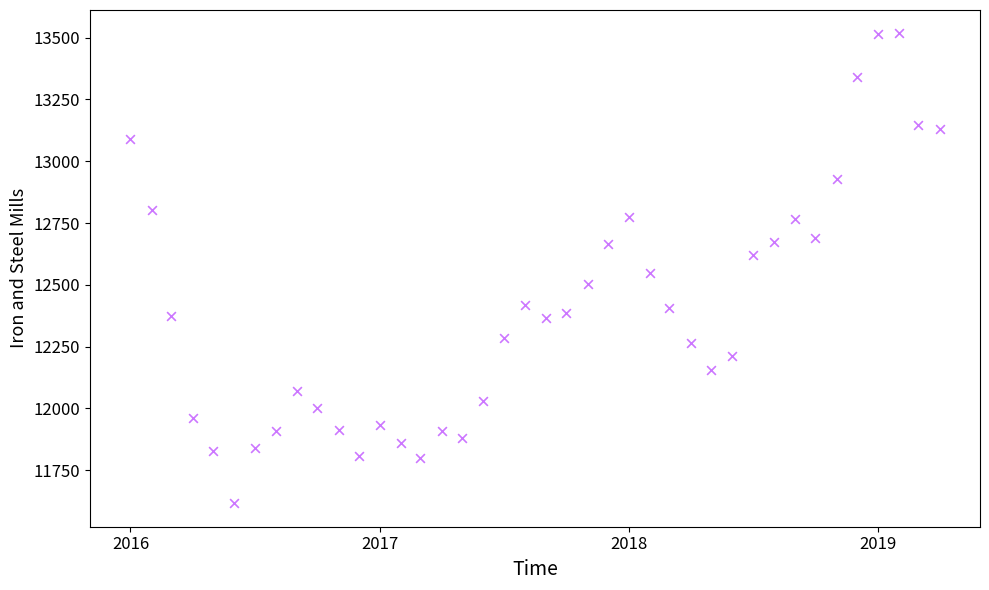

What is the range of Y values (max minus min)?

1901